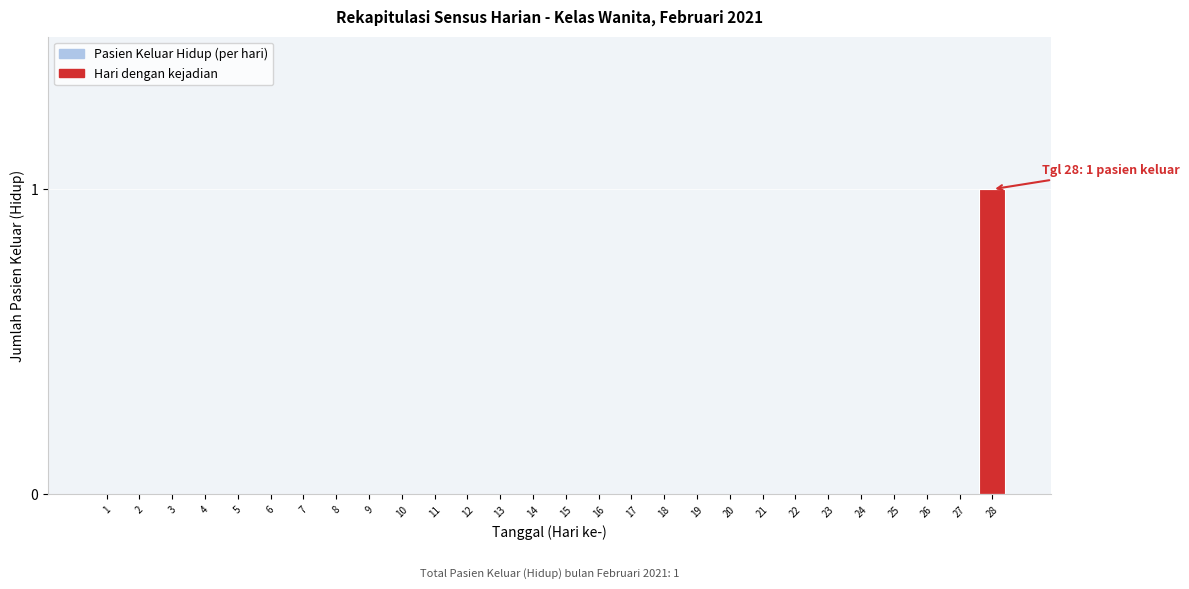

Reading left to right, what are all the values shown in this chart?

1=0	2=0	3=0	4=0	5=0	6=0	7=0	8=0	9=0	10=0	11=0	12=0	13=0	14=0	15=0	16=0	17=0	18=0	19=0	20=0	21=0	22=0	23=0	24=0	25=0	26=0	27=0	28=1